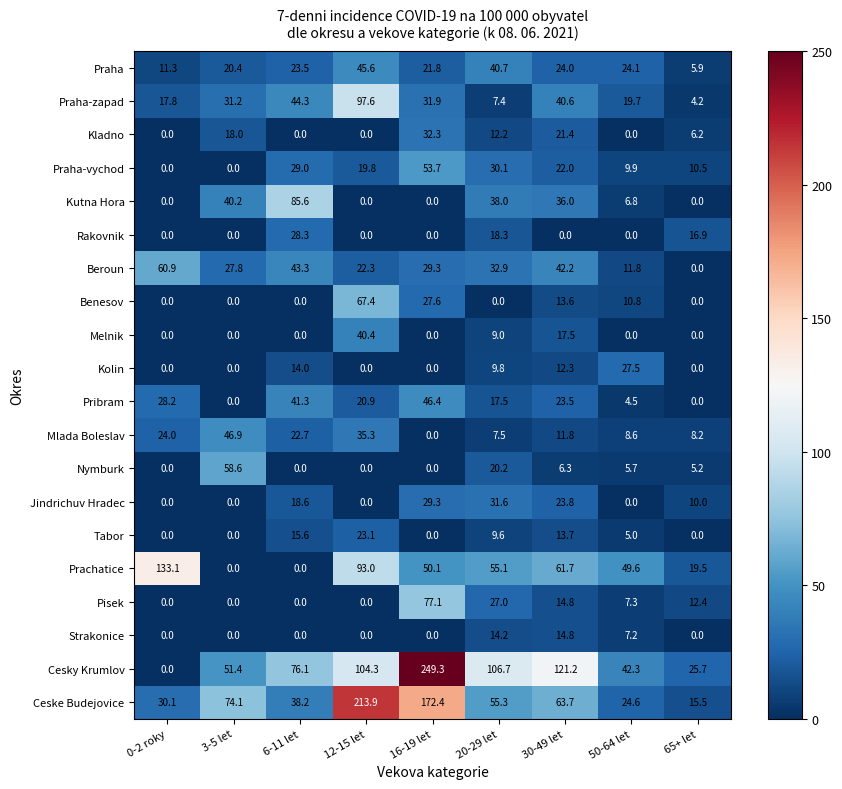

Read the Praha-zapad value at 6-11 let.

44.3